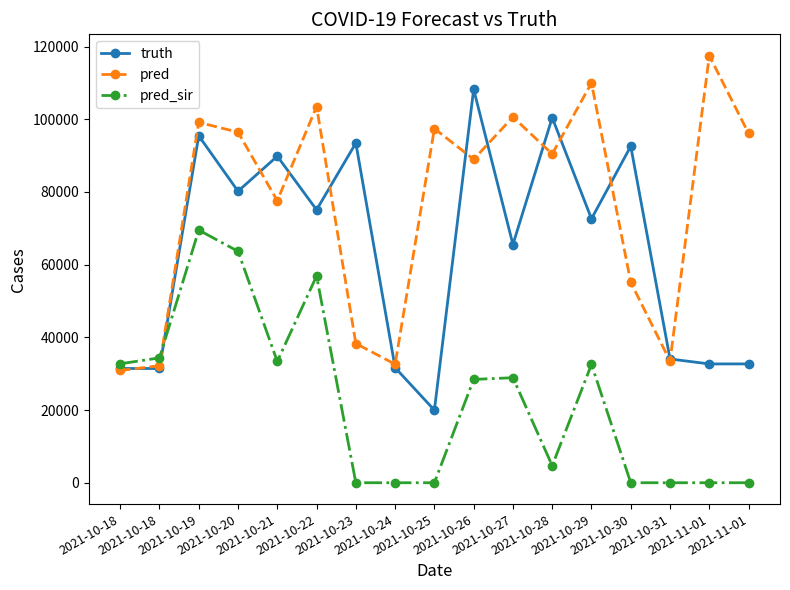

True or false: pred has more than 1 points higher than both neighbors.

True